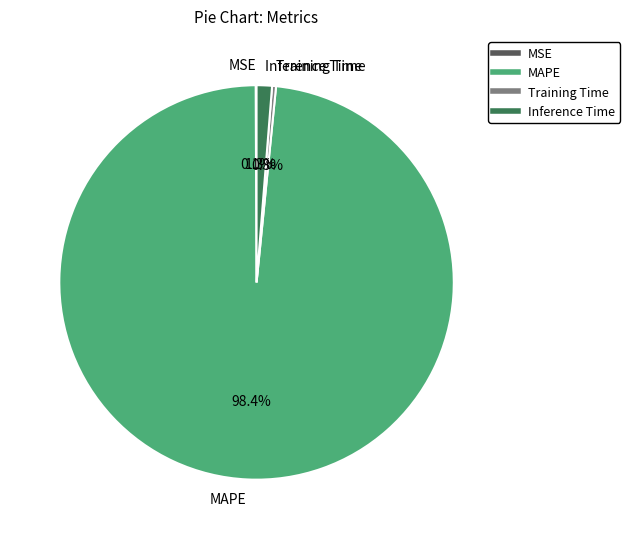

What percentage do Inference Time and Training Time together represent?

1.6%